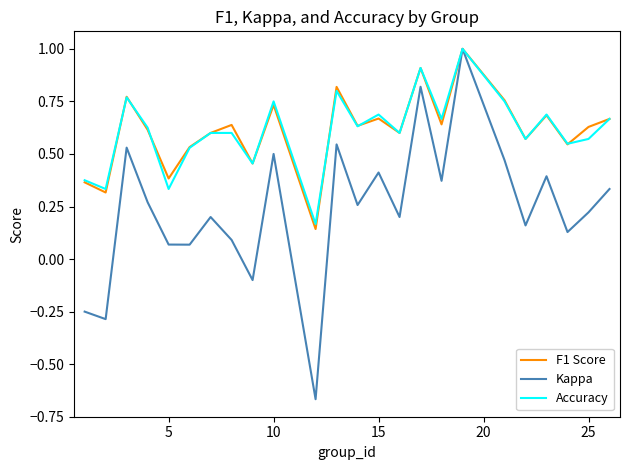

Which series has the widest spread of values?

Kappa